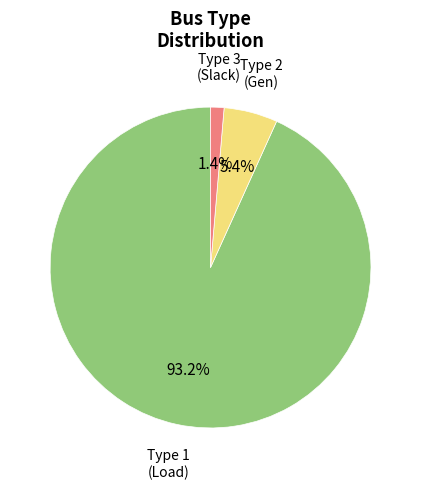

Does any single category account for the majority?

Yes